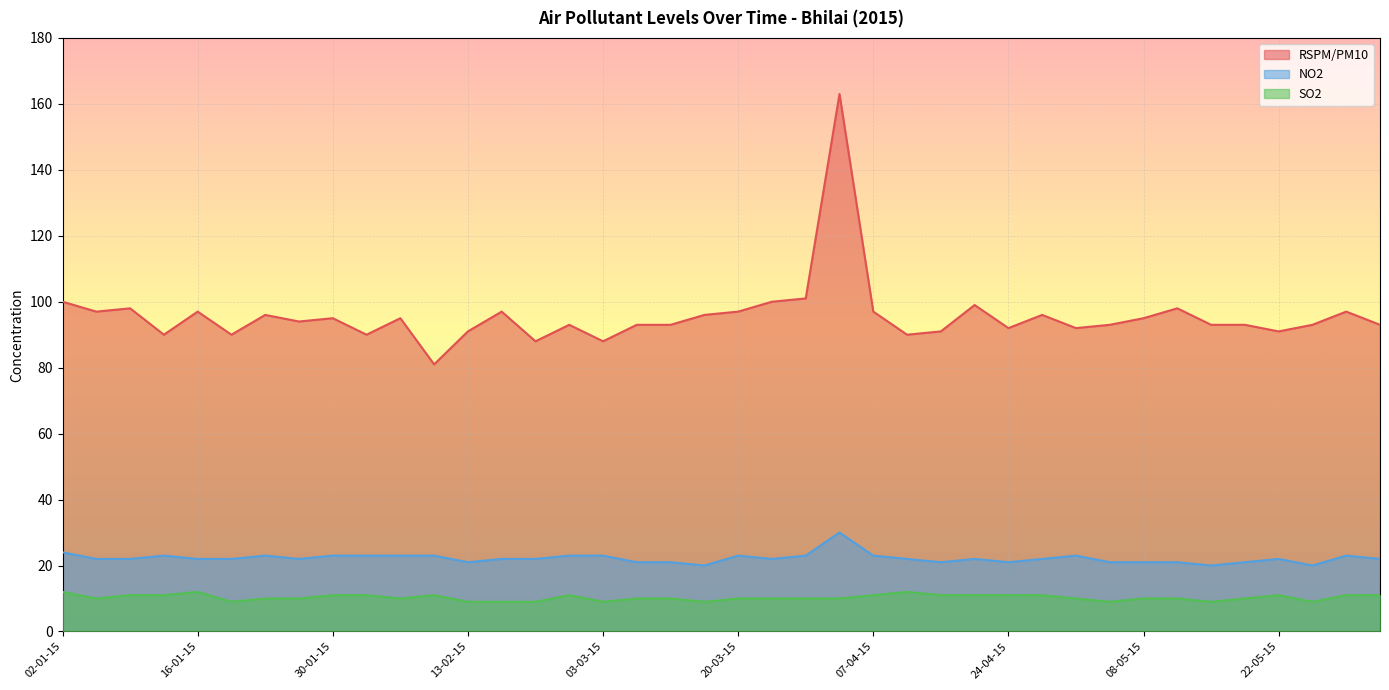

List the labels in order of NO2 value, largest first.

31-03-15, 02-01-15, 13-01-15, 23-01-15, 30-01-15, 03-02-15, 06-02-15, 10-02-15, 27-02-15, 03-03-15, 20-03-15, 27-03-15, 07-04-15, 01-05-15, 29-05-15, 06-01-15, 09-01-15, 16-01-15, 20-01-15, 27-01-15, 20-02-15, 24-02-15, 24-03-15, 10-04-15, 21-04-15, 28-04-15, 22-05-15, 09-06-15, 13-02-15, 10-03-15, 13-03-15, 17-04-15, 24-04-15, 05-05-15, 08-05-15, 12-05-15, 19-05-15, 17-03-15, 15-05-15, 26-05-15